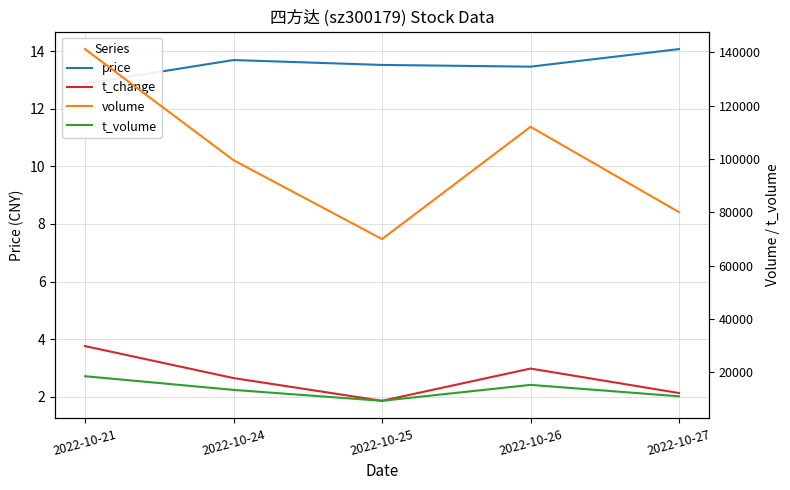

Reading left to right, transcribe all the data shown in this chart.

price: 12.9	13.7	13.5	13.5	14.1
t_change: 3.8	2.6	1.9	3.0	2.1
volume: 141267.0	99599.0	70033.0	112123.0	80128.0
t_volume: 18601.0	13473.0	9374.0	15353.0	11062.0